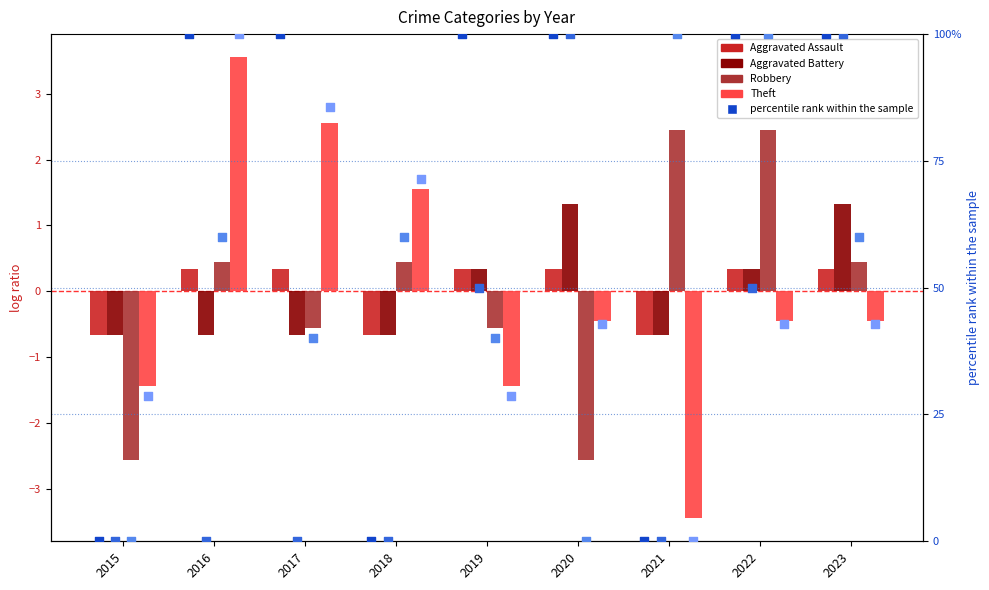

Which series has the largest total across all categories?

Robbery